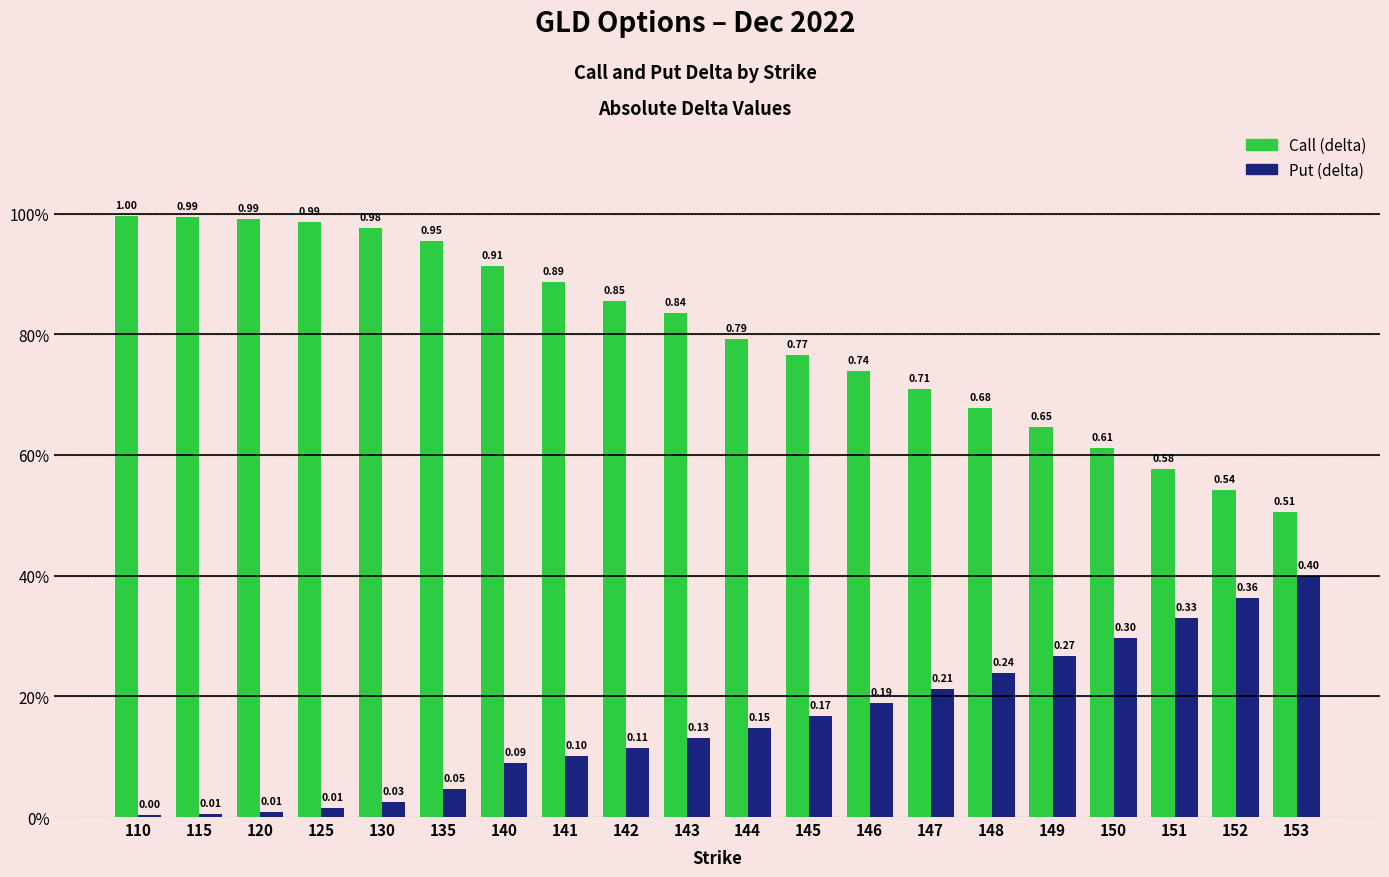

The value of Put (delta) at 120 is 0.0. True or false?

True